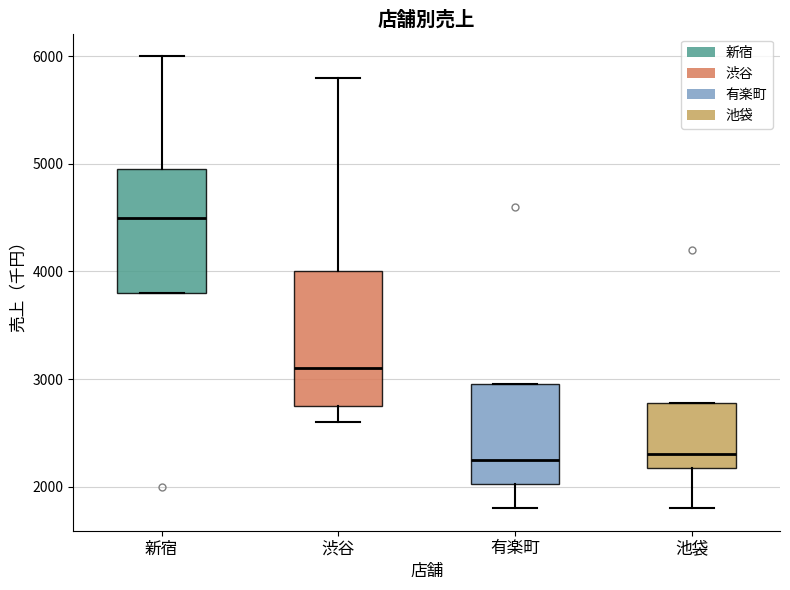

Where does the lower whisker of the box for 池袋 end on the y-axis? The values are not printed on the chart, so give them approximately, as read against the axis.

1800